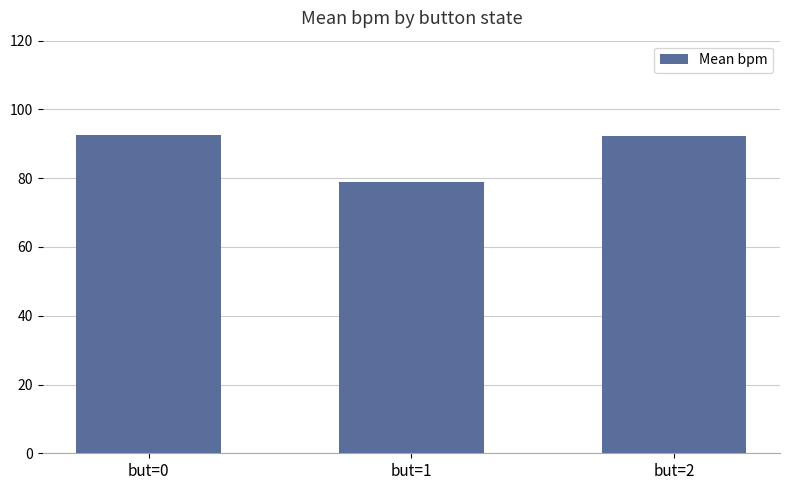

Which label corresponds to the smallest value in the chart?

but=1